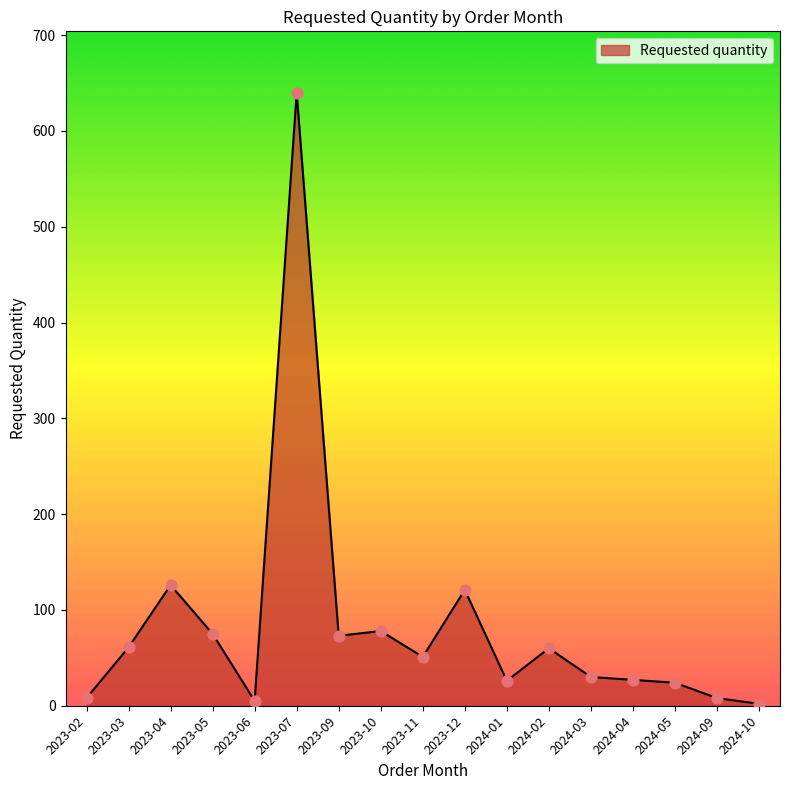

Which has a higher value, 2023-06 or 2024-04?

2024-04